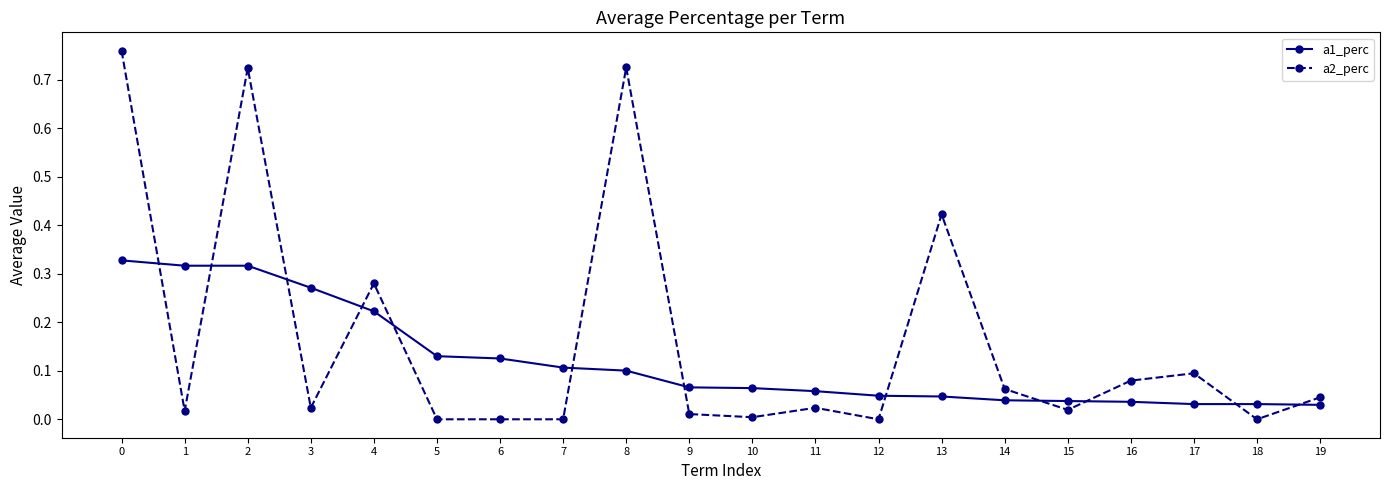

True or false: a2_perc and a1_perc intersect in this chart.

True